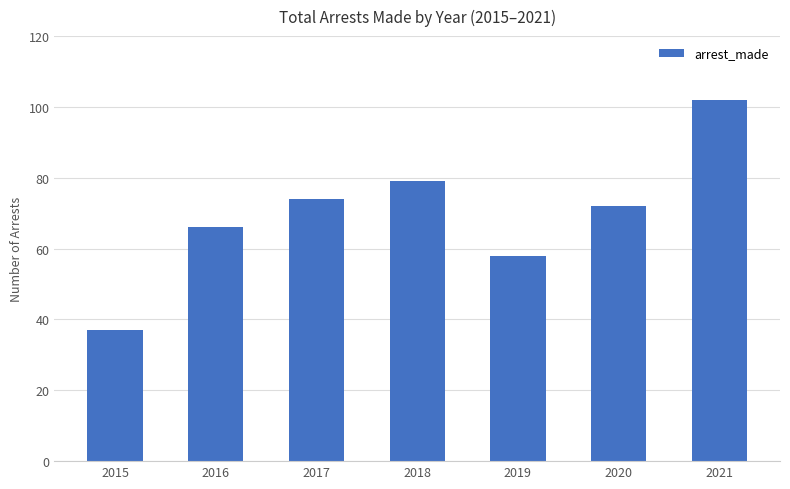

List the labels in order of value, smallest first.

2015, 2019, 2016, 2020, 2017, 2018, 2021